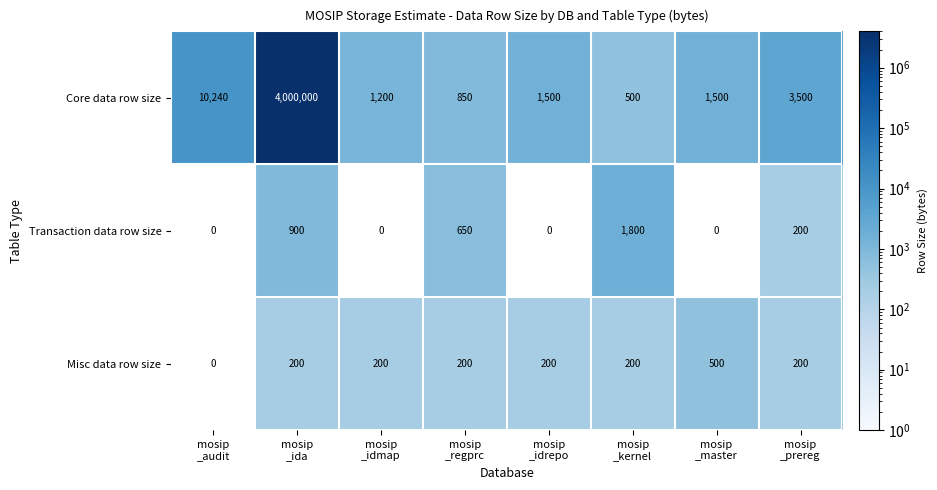

What is the sum of all Misc data row size values?

1700